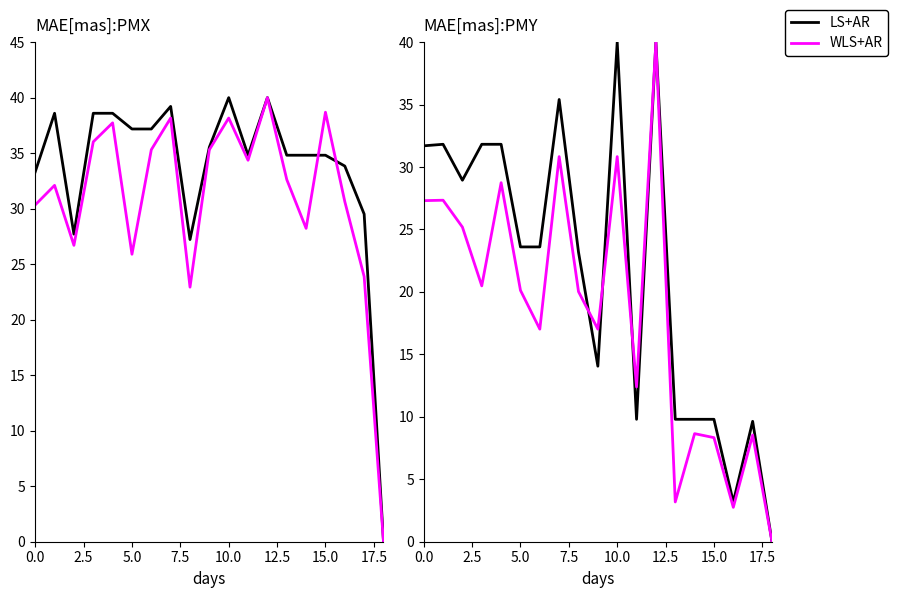

What is the label of the 3rd point from the right?

16